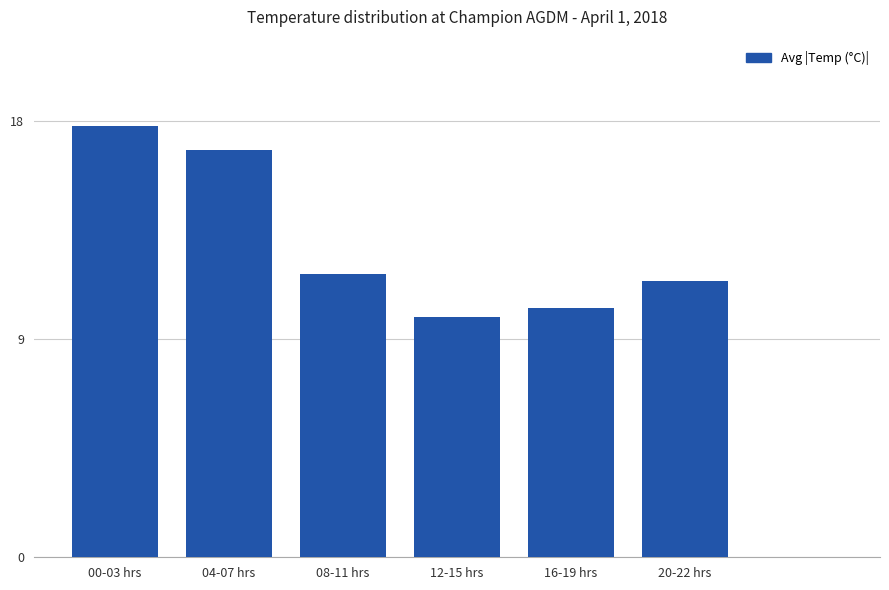

What is the maximum value shown in the chart?

17.8